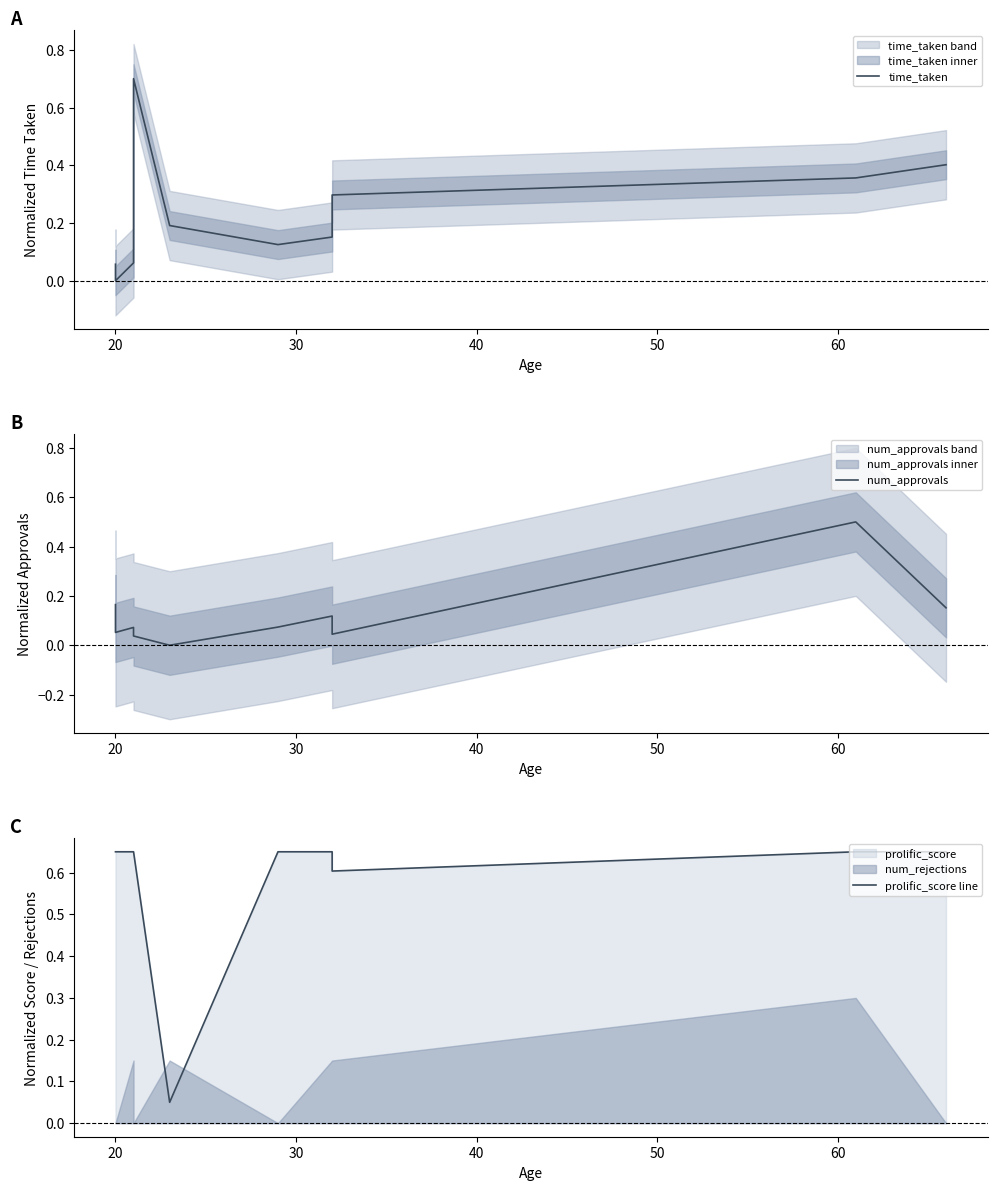

True or false: prolific_score line and num_approvals cross at least once.

False